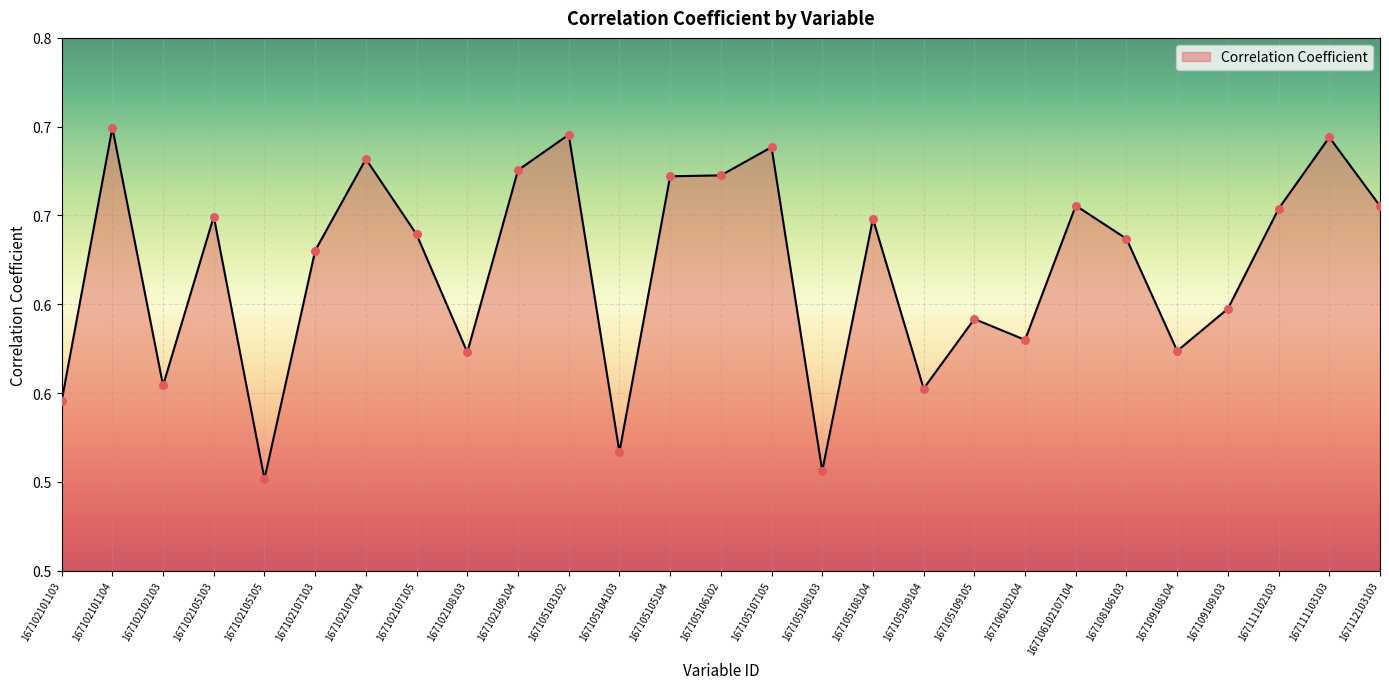

Is this an area chart (filled region under the line)?

Yes